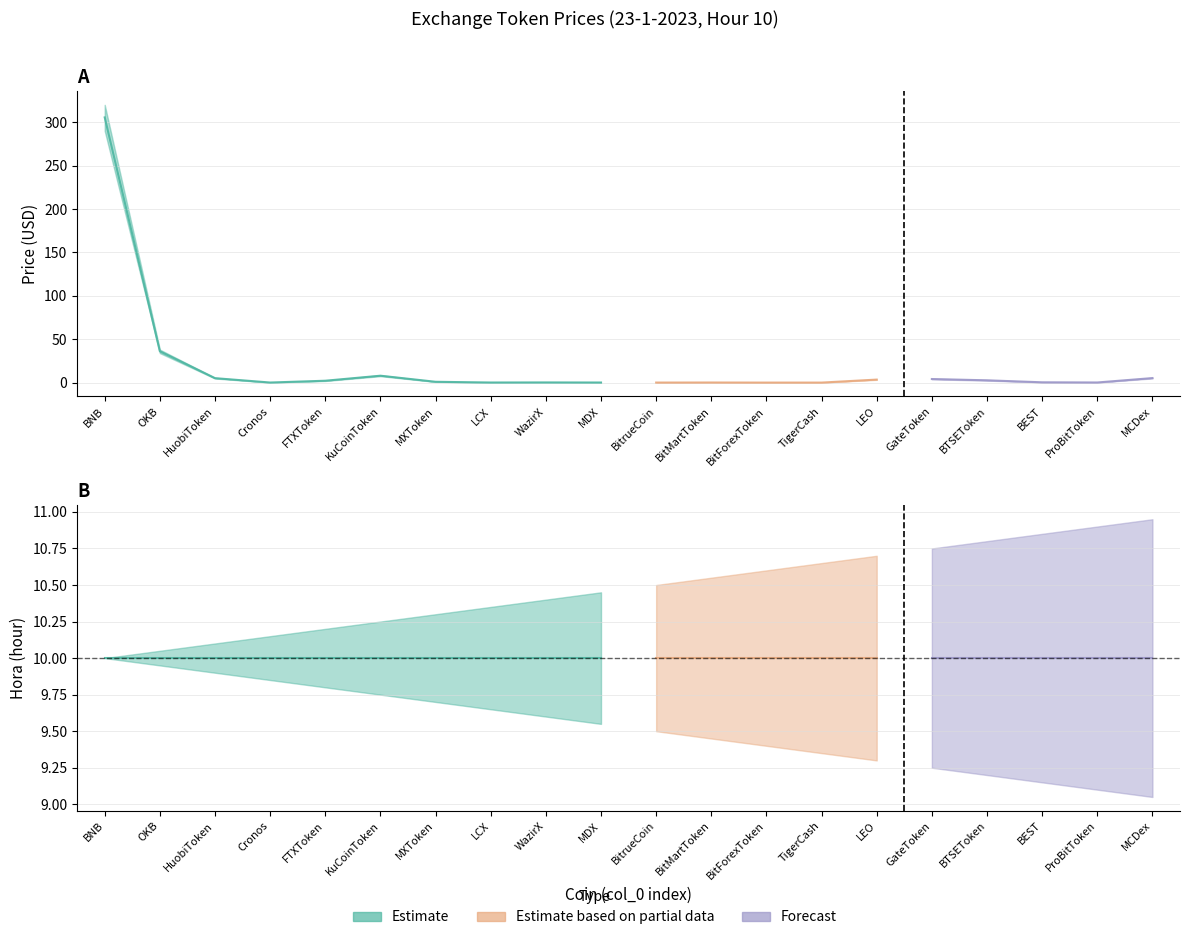

True or false: Price_upper and Price_lower intersect in this chart.

False